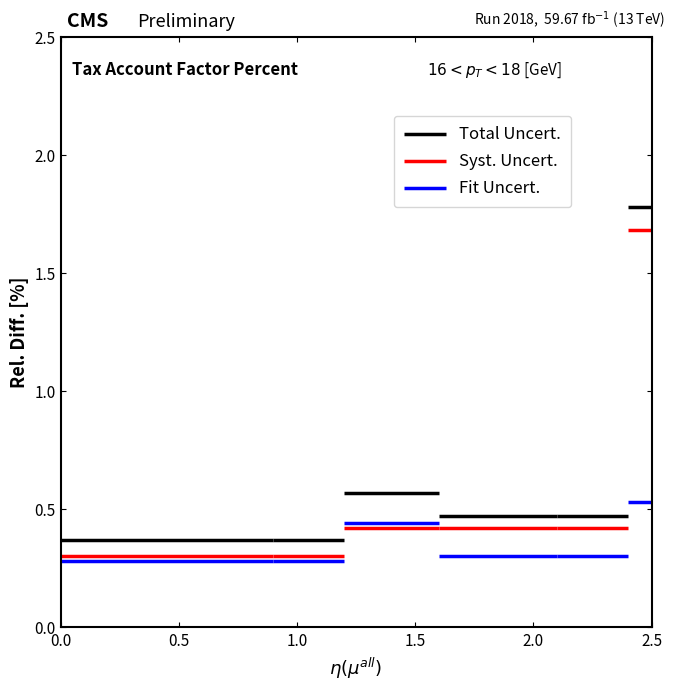

Is it true that Fit Uncert. equals 0.4 at 0.5?

False